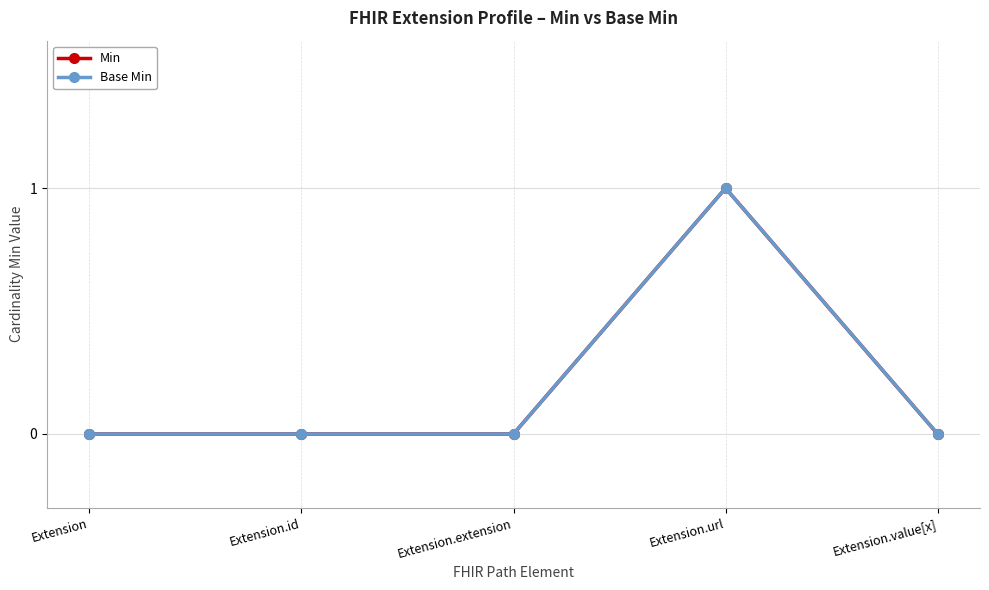

How many Min values are between 0 and 1?

5